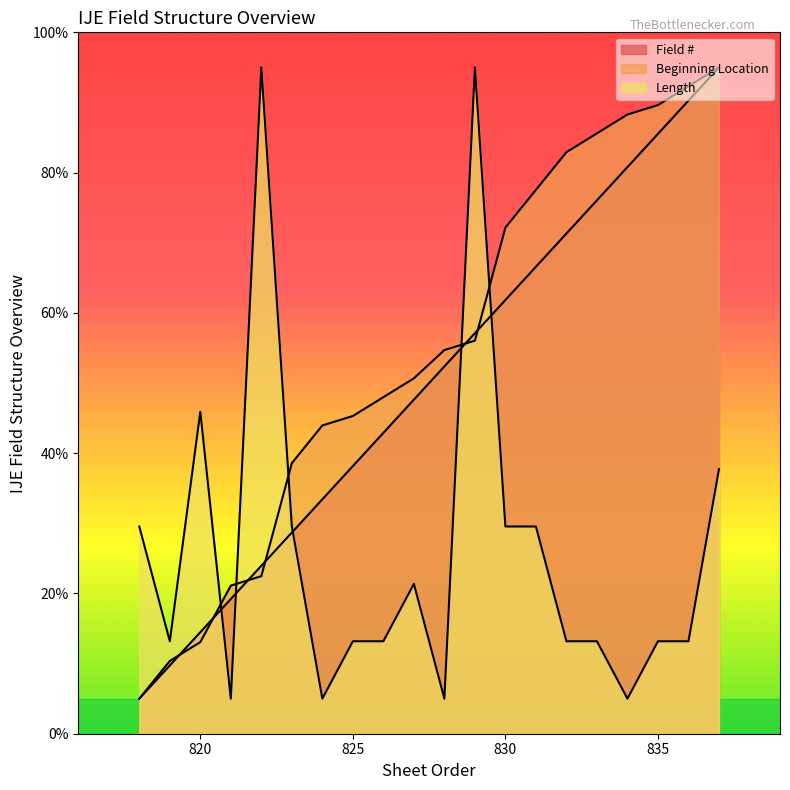

Reading left to right, extract all data points from this chart.

Field #: 818=5.0	819=9.7	820=14.5	821=19.2	822=23.9	823=28.7	824=33.4	825=38.2	826=42.9	827=47.6	828=52.4	829=57.1	830=61.8	831=66.6	832=71.3	833=76.1	834=80.8	835=85.5	836=90.3	837=95.0
Beginning Location: 818=5.0	819=10.4	820=13.1	821=21.1	822=22.5	823=38.6	824=44.0	825=45.3	826=48.0	827=50.7	828=54.7	829=56.0	830=72.2	831=77.5	832=82.9	833=85.6	834=88.3	835=89.6	836=92.3	837=95.0
Length: 818=29.5	819=13.2	820=45.9	821=5.0	822=95.0	823=29.5	824=5.0	825=13.2	826=13.2	827=21.4	828=5.0	829=95.0	830=29.5	831=29.5	832=13.2	833=13.2	834=5.0	835=13.2	836=13.2	837=37.7